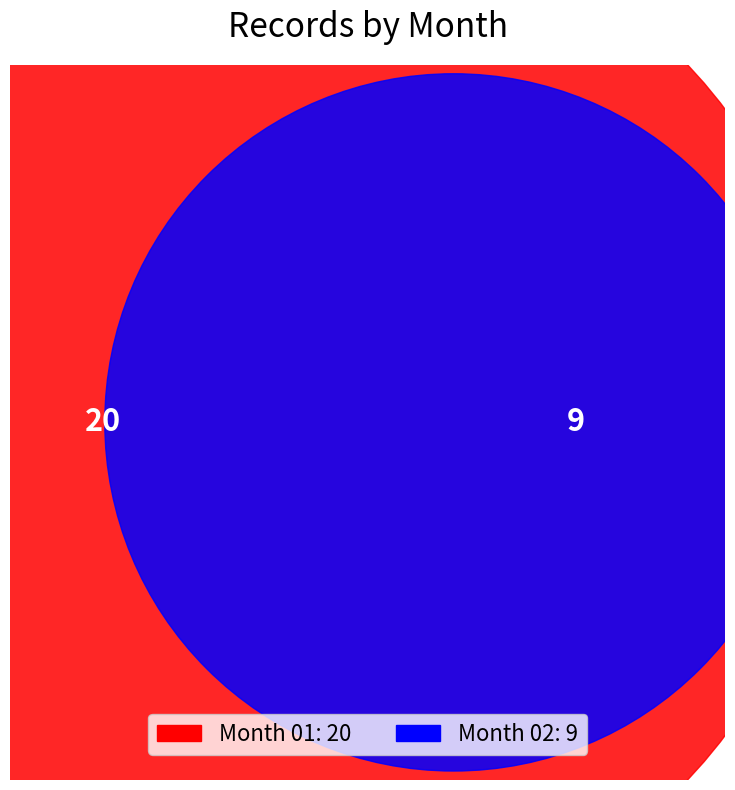

What is the change in value from 01 to 02?

-11